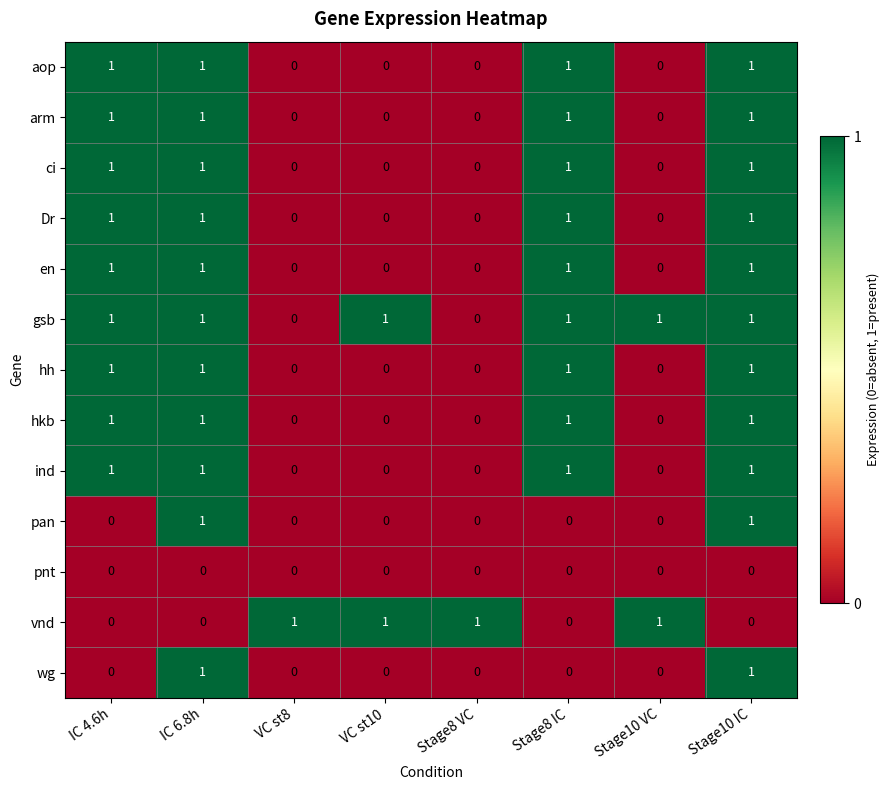

The value of hh at Stage8 VC is 0. True or false?

True